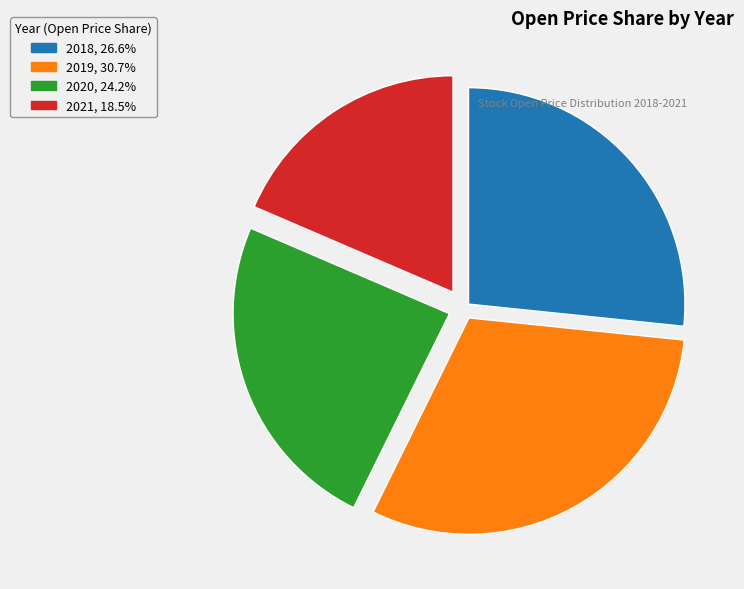

Does any single category account for the majority?

No